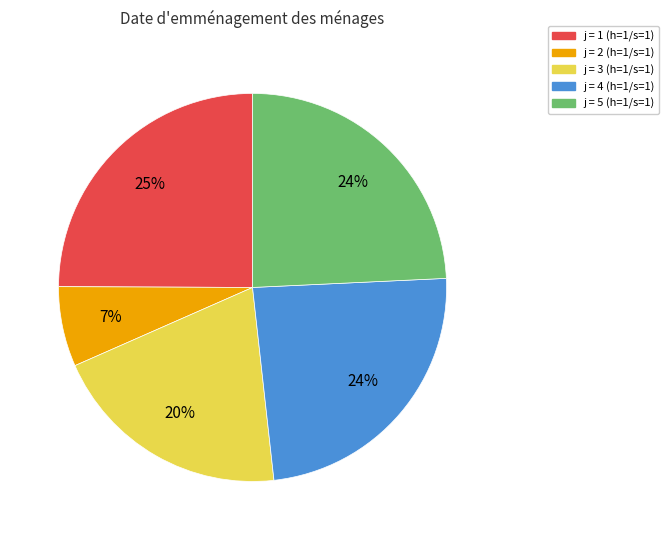

Between j = 3 (h=1/s=1) and j = 1 (h=1/s=1), which is larger?

j = 1 (h=1/s=1)